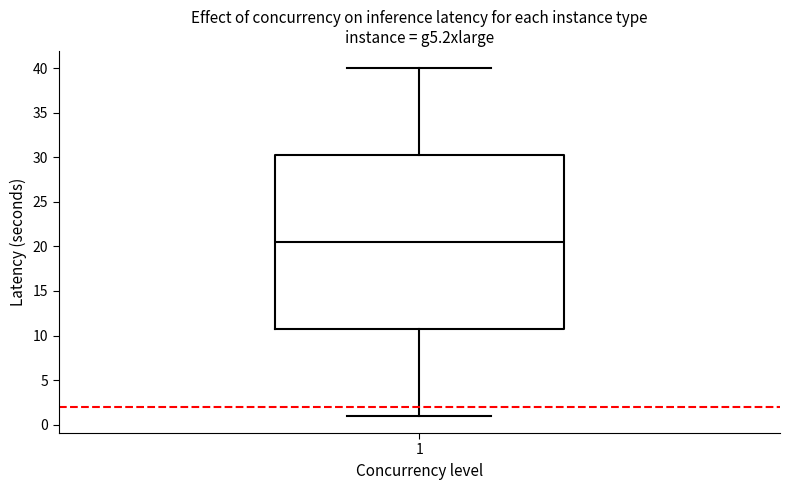

Where does the lower whisker of the box at x = 1 end on the y-axis? The values are not printed on the chart, so give them approximately, as read against the axis.

1.0